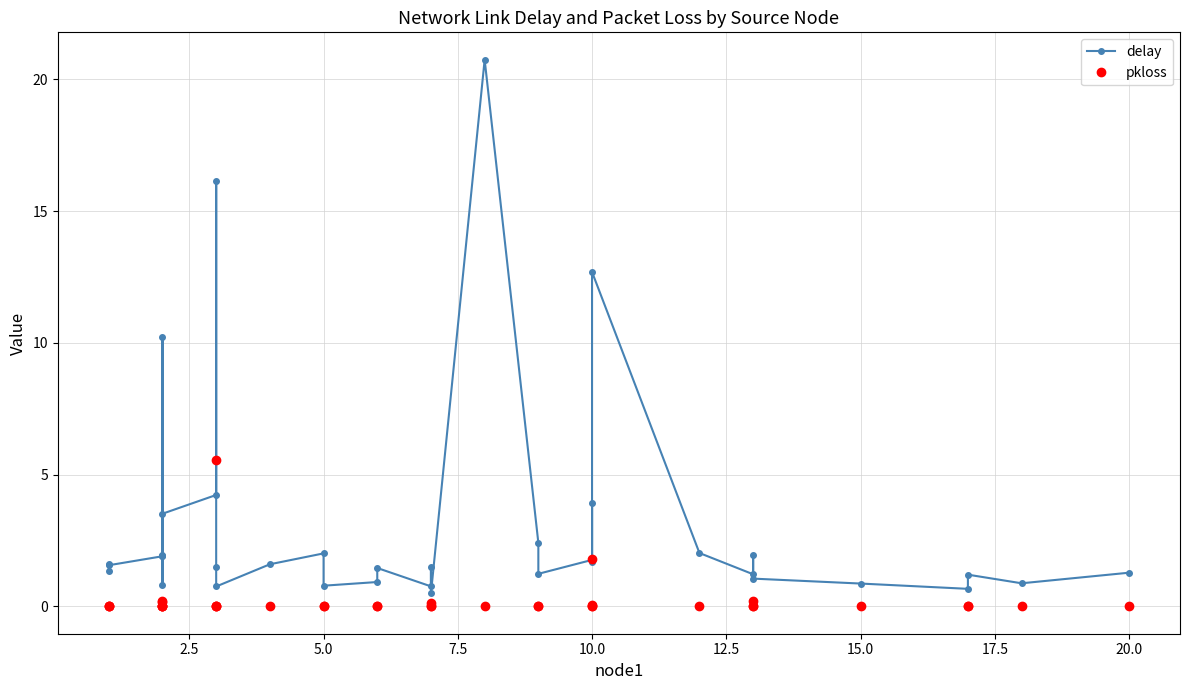

What are all the series names shown in the legend?

delay, pkloss